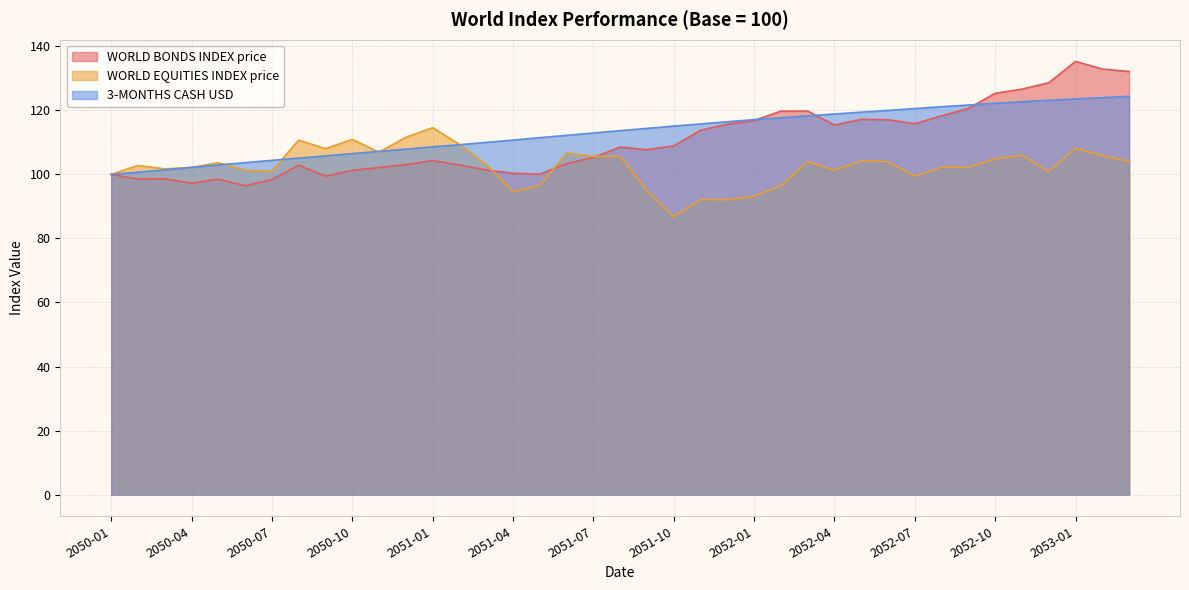

What is the greatest value displayed?

135.3